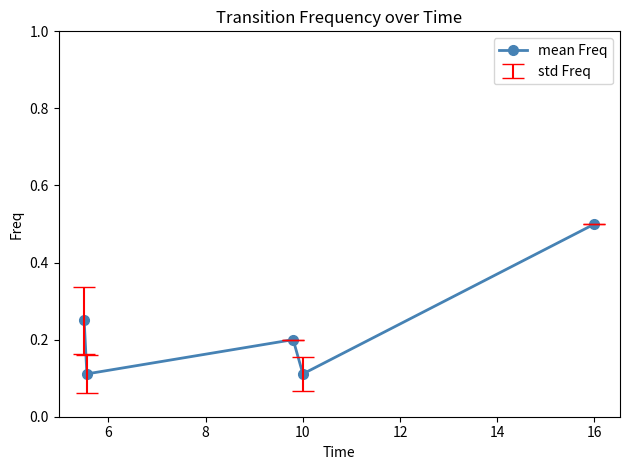

How many lines are shown in the chart?

1